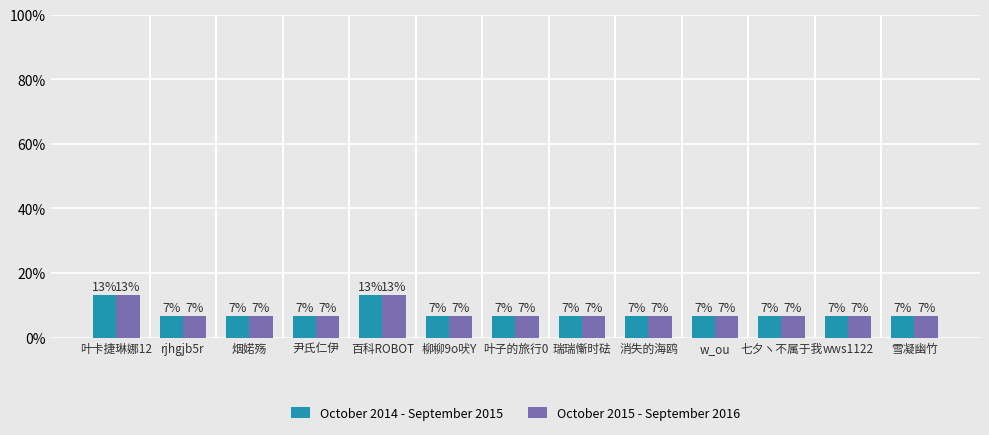

What position from the right is 柳柳9o吠Y?

8